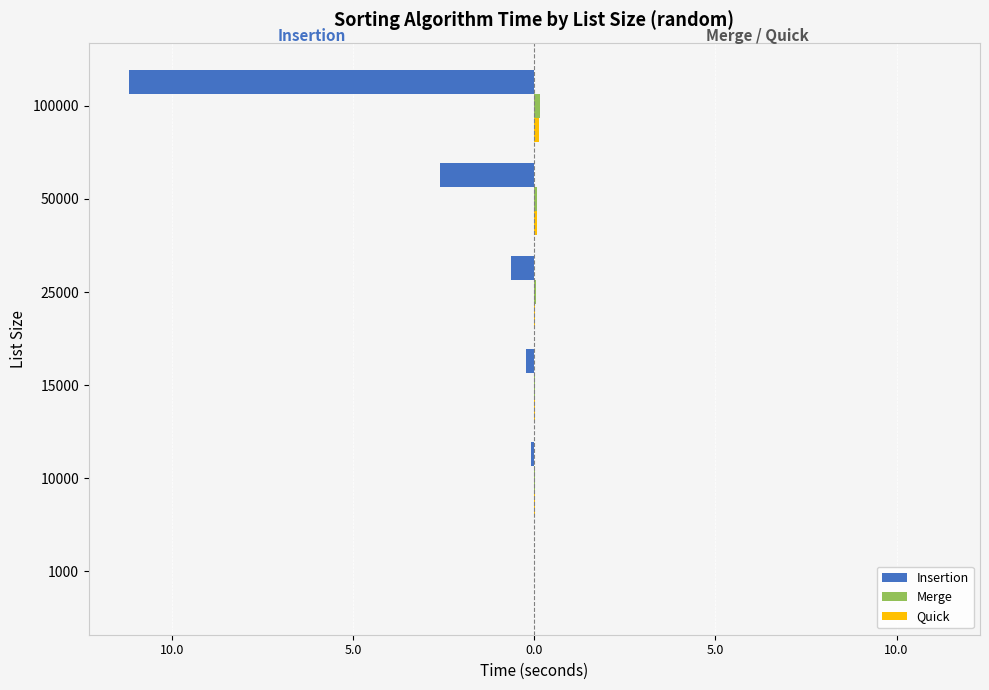

What are all the series names shown in the legend?

Insertion, Merge, Quick